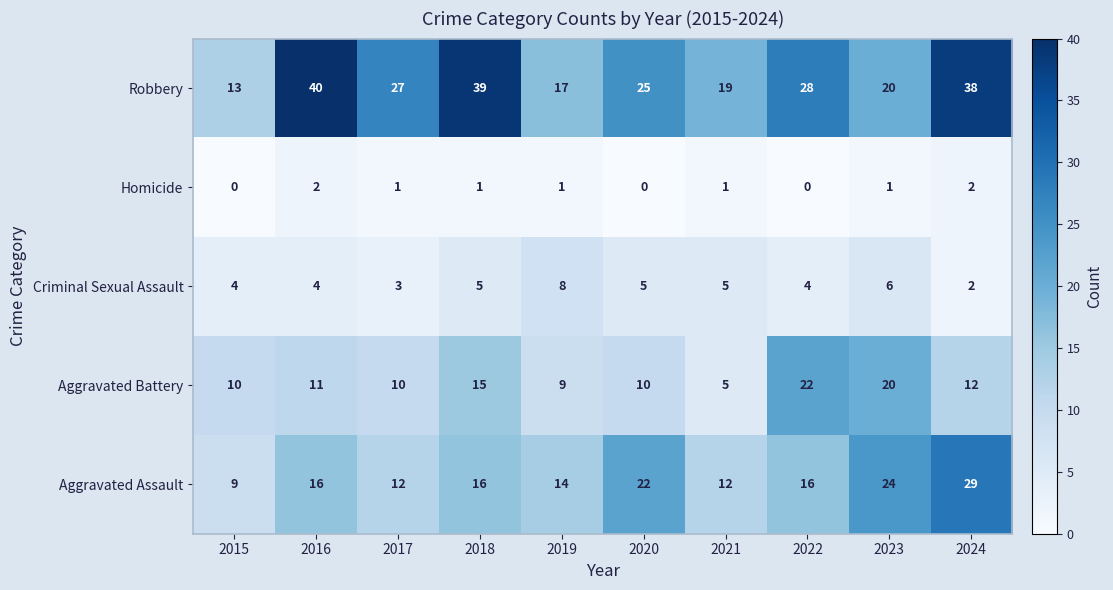

What is the maximum value shown in the chart?

40